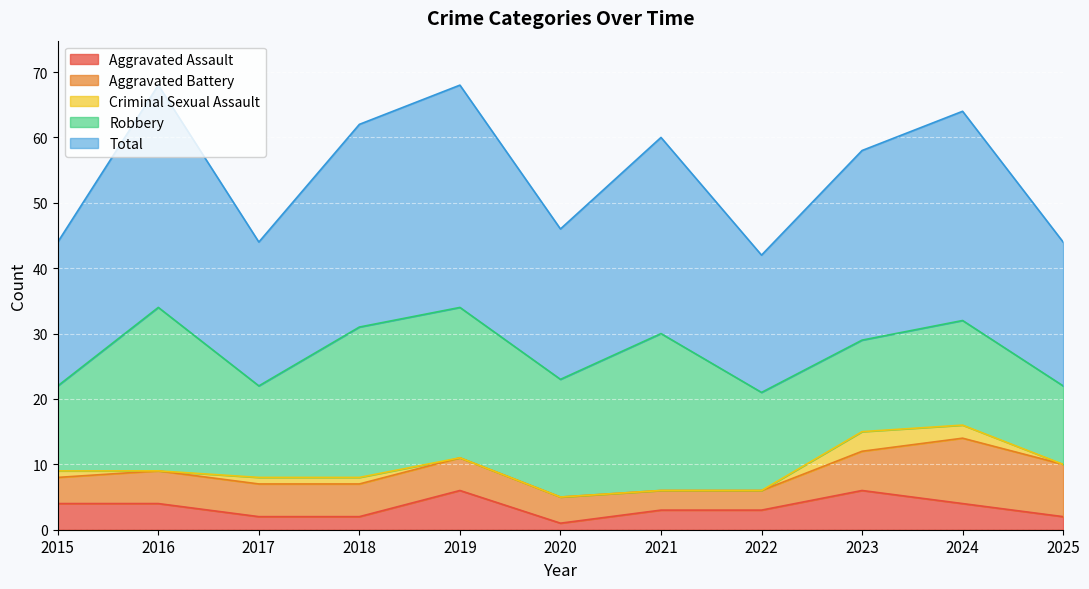

Reading right to left, extract all data points from this chart.

Aggravated Assault: 2025=2	2024=4	2023=6	2022=3	2021=3	2020=1	2019=6	2018=2	2017=2	2016=4	2015=4
Aggravated Battery: 2025=8	2024=10	2023=6	2022=3	2021=3	2020=4	2019=5	2018=5	2017=5	2016=5	2015=4
Criminal Sexual Assault: 2025=0	2024=2	2023=3	2022=0	2021=0	2020=0	2019=0	2018=1	2017=1	2016=0	2015=1
Robbery: 2025=12	2024=16	2023=14	2022=15	2021=24	2020=18	2019=23	2018=23	2017=14	2016=25	2015=13
Total: 2025=22	2024=32	2023=29	2022=21	2021=30	2020=23	2019=34	2018=31	2017=22	2016=34	2015=22